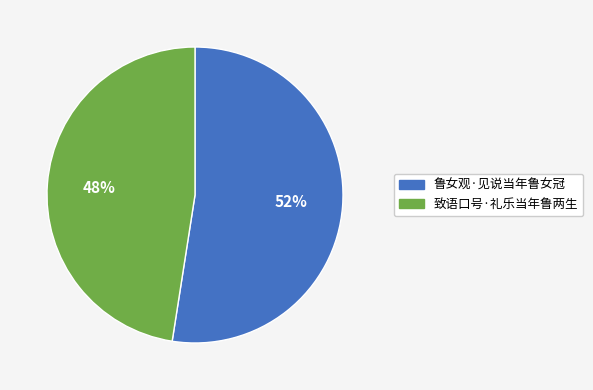

The 鲁女观·见说当年鲁女冠 slice represents 43% of the pie. True or false?

False